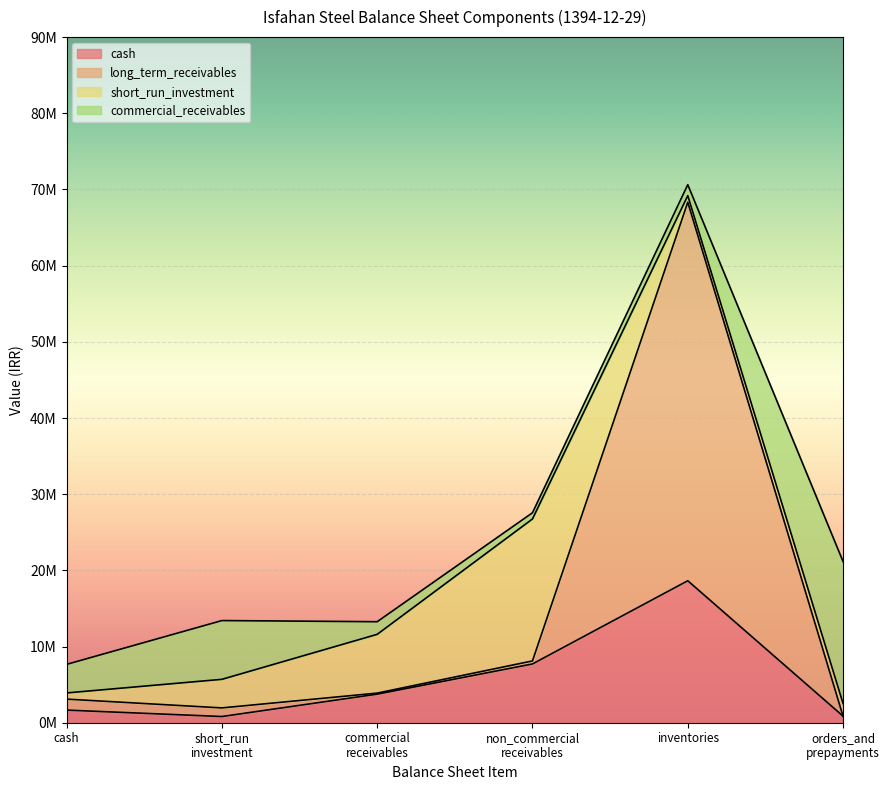

True or false: total_current_liabilities and total_non_current_assets intersect in this chart.

False